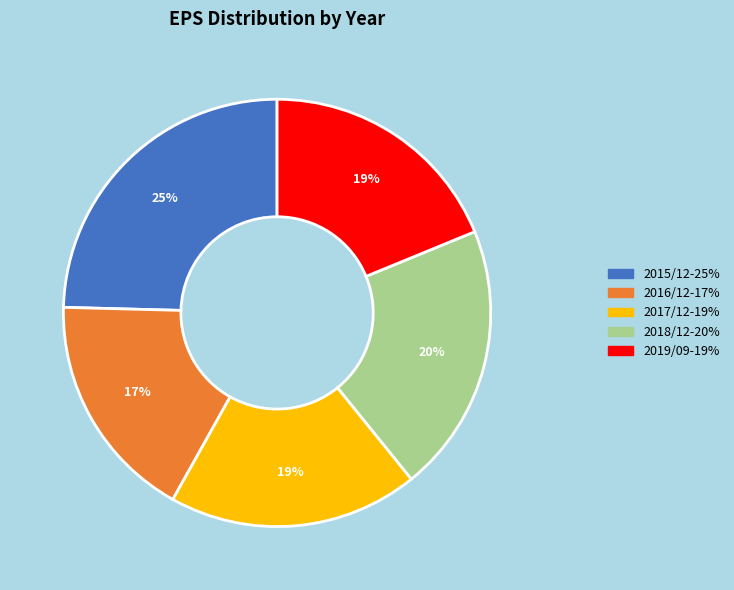

What is the smallest slice in the pie chart?

2016/12